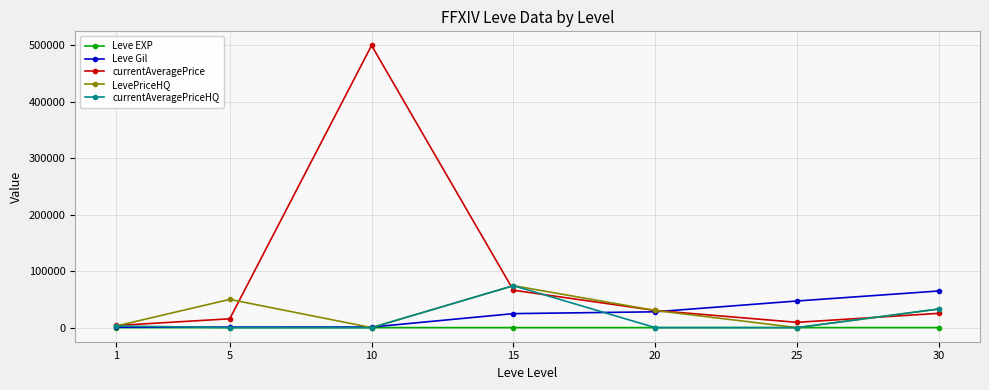

How many distinct data groups are displayed?

5